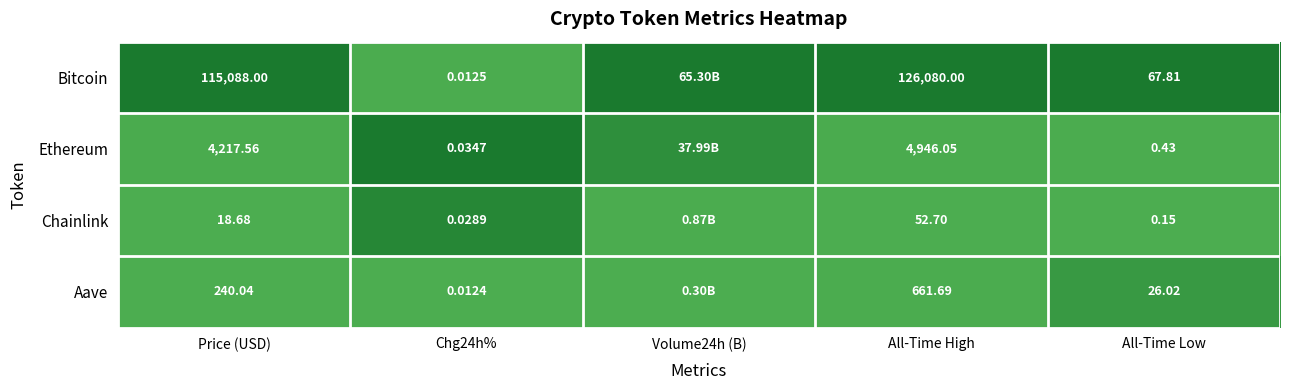

What is the spread (max minus min) of values at All-Time Low?

67.7